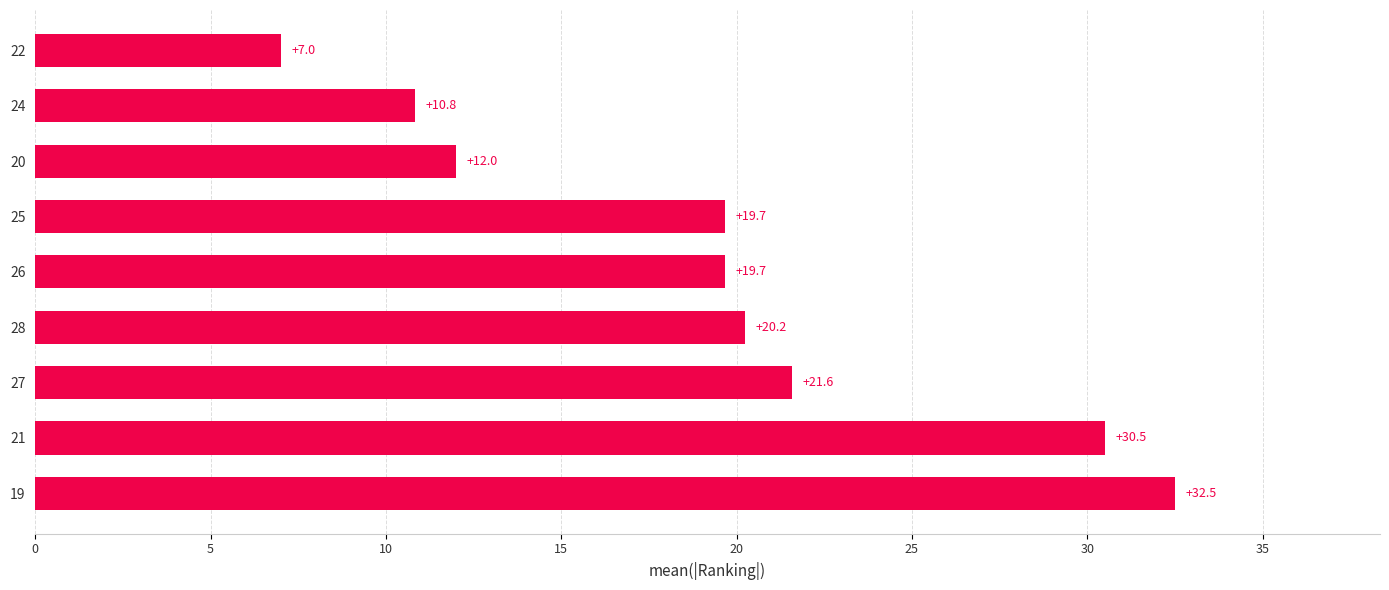

Is it true that the value at 19 is 32.5?

True